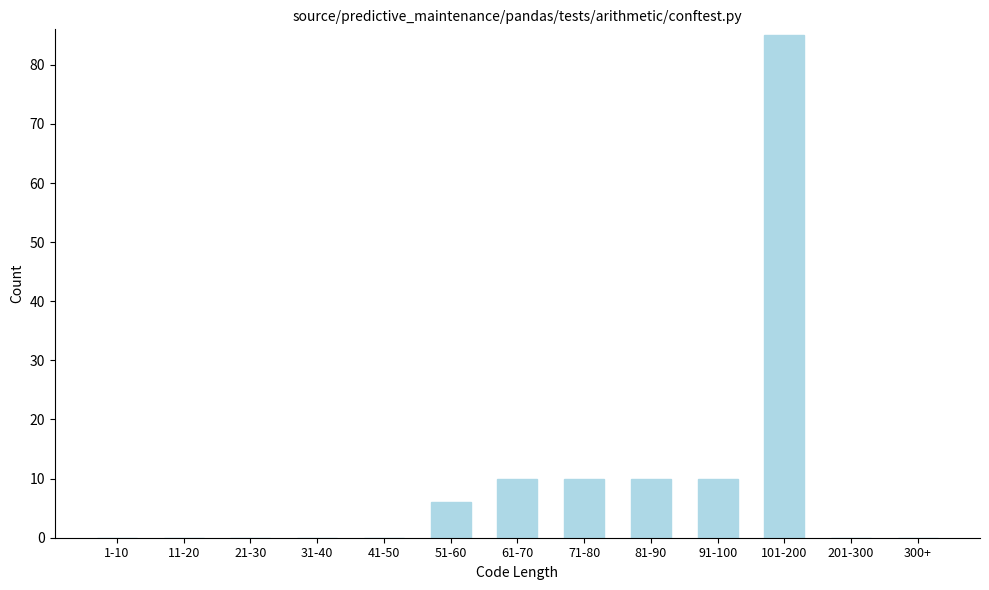

Reading right to left, extract all data points from this chart.

300+=0	201-300=0	101-200=85	91-100=10	81-90=10	71-80=10	61-70=10	51-60=6	41-50=0	31-40=0	21-30=0	11-20=0	1-10=0